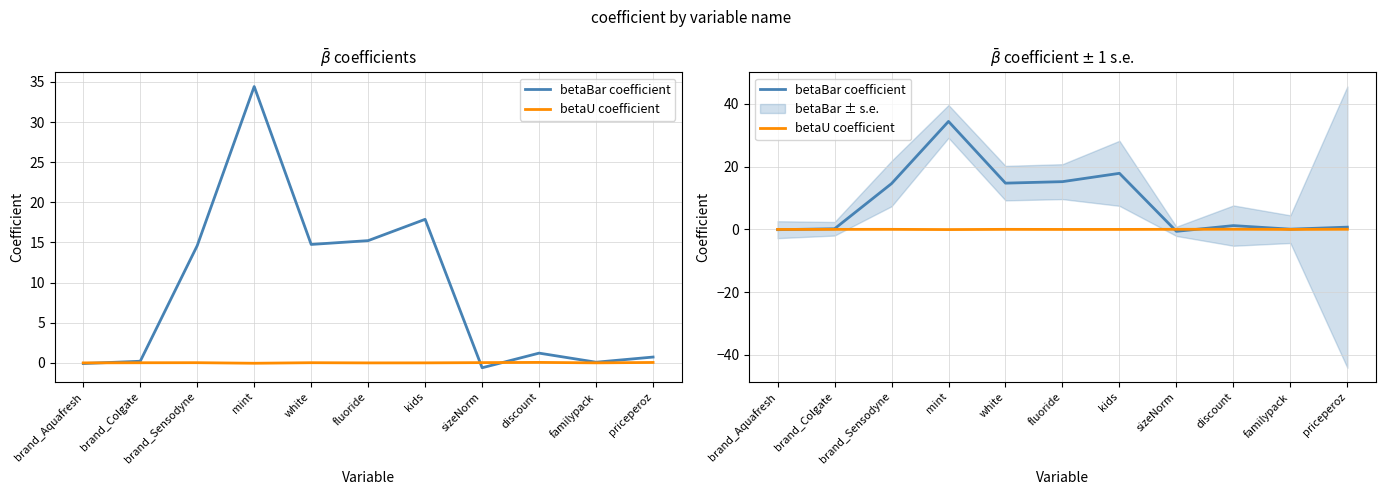

Where is betaU coefficient nearest to the value 0?

familypack